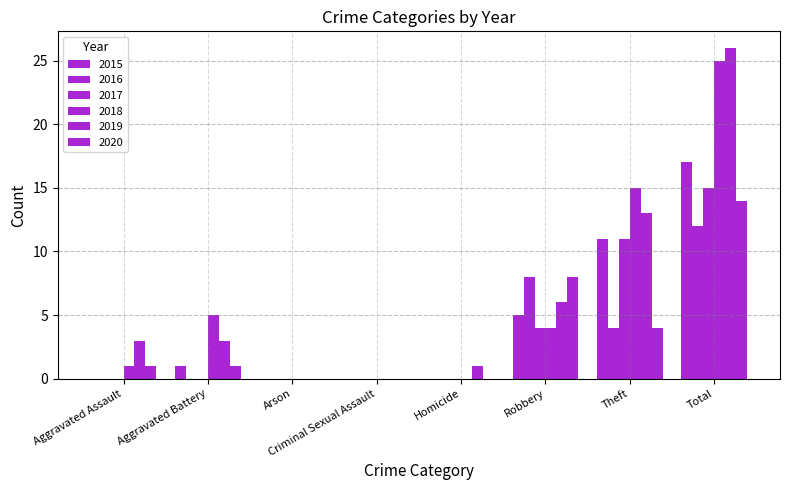

What position from the left is Arson?

3